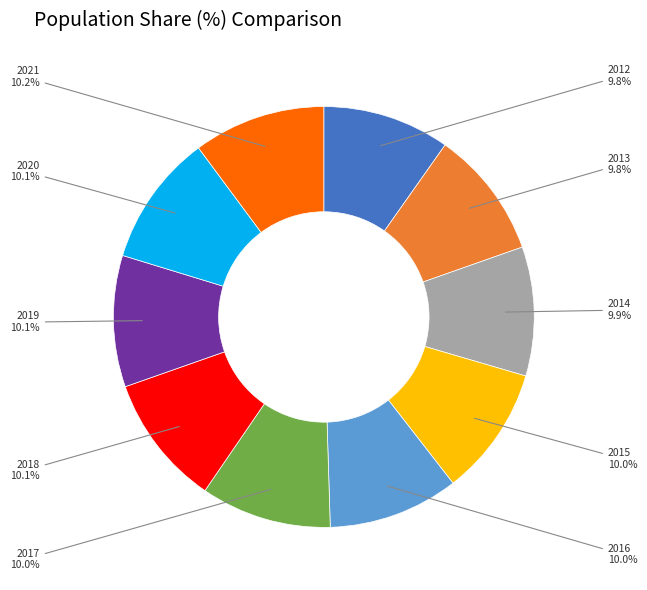

To the nearest percent, what portion does 2013 represent?

10%